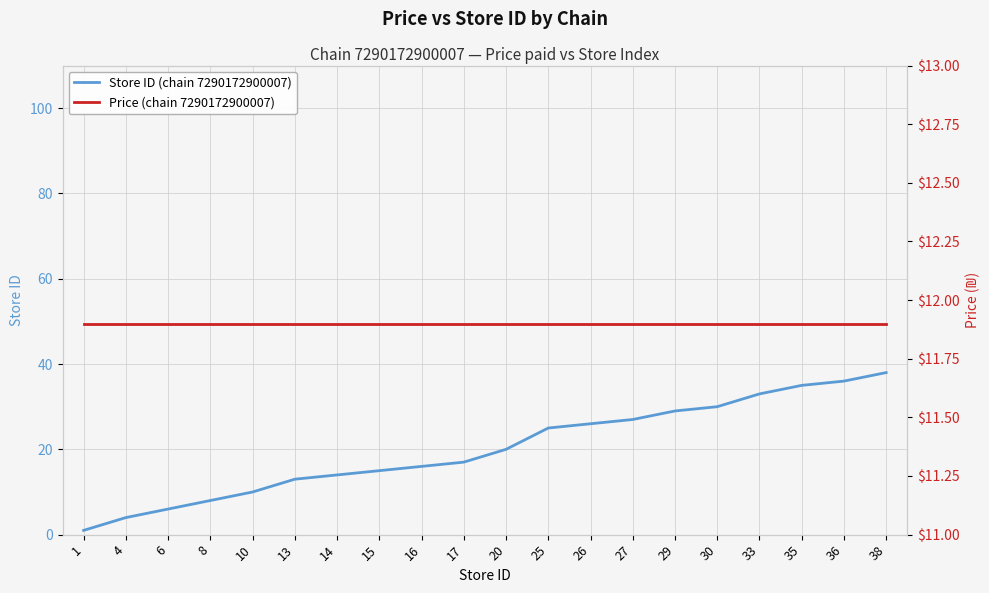

Between which two adjacent categories do Price (chain 7290172900007) and Store ID (chain 7290172900007) first intersect?

10 and 13